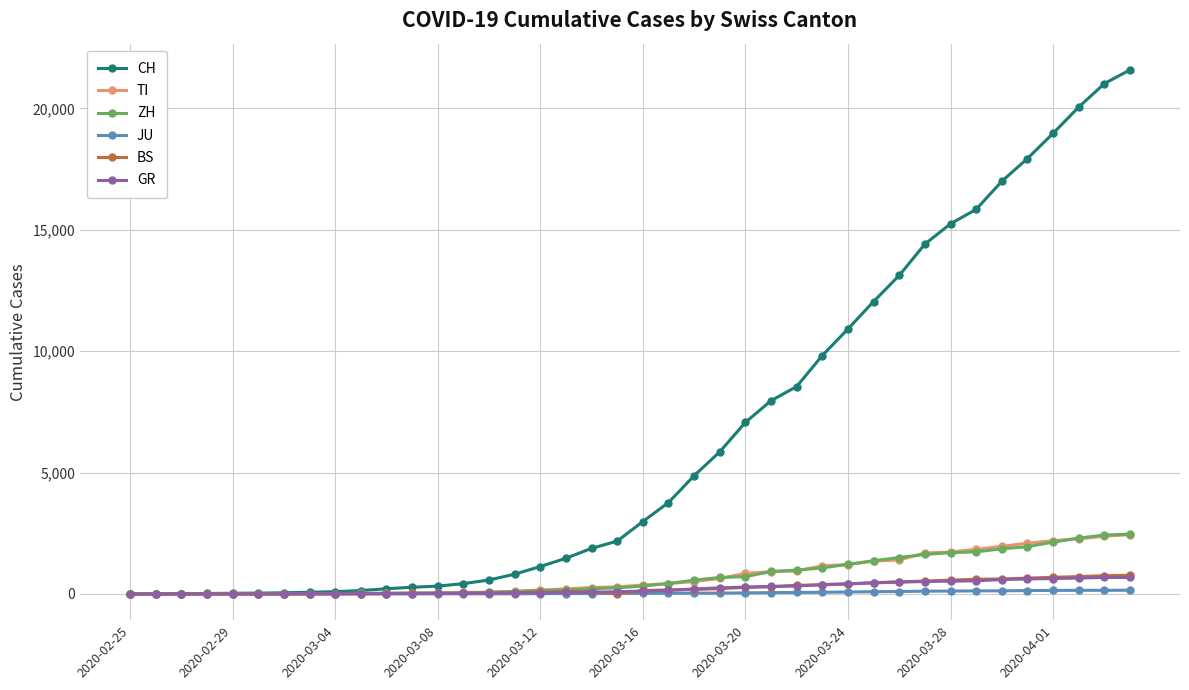

What is the maximum value shown in the chart?

21583